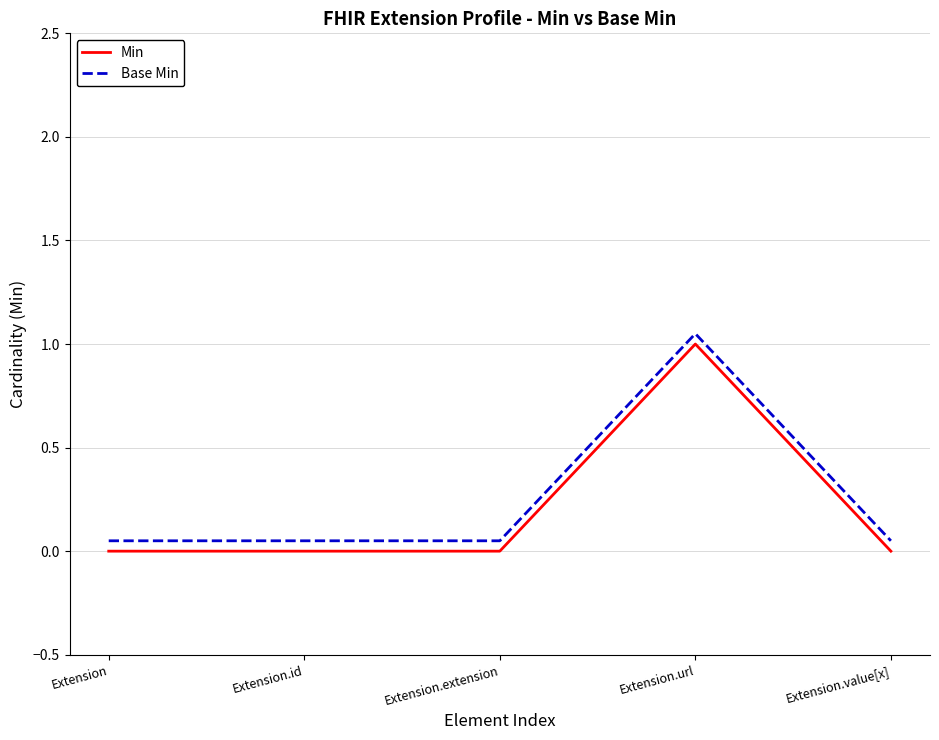

The Min series shows 1.0 at Extension.url. True or false?

True